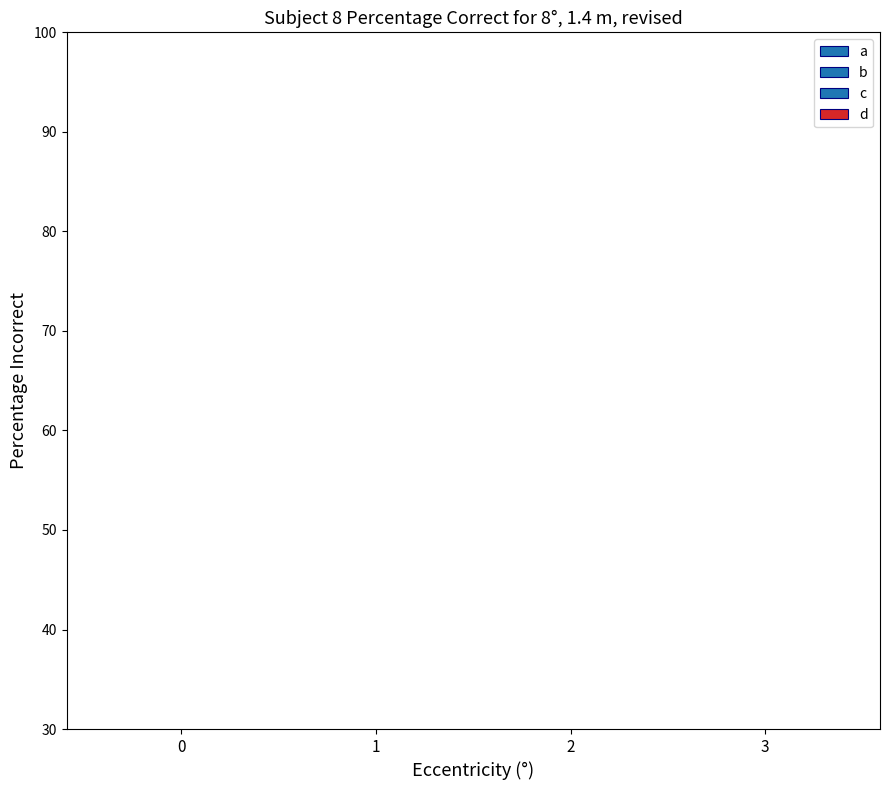

What are all the series names shown in the legend?

a, b, c, d